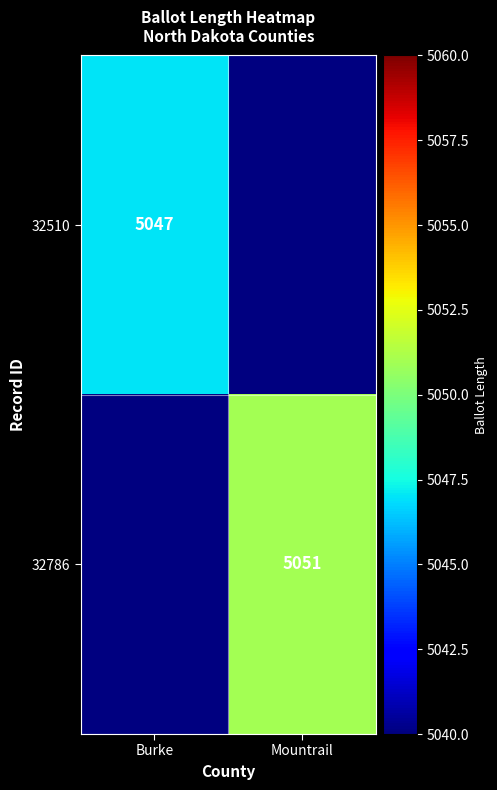

True or false: 32786 has a value of 5051 at Mountrail.

True